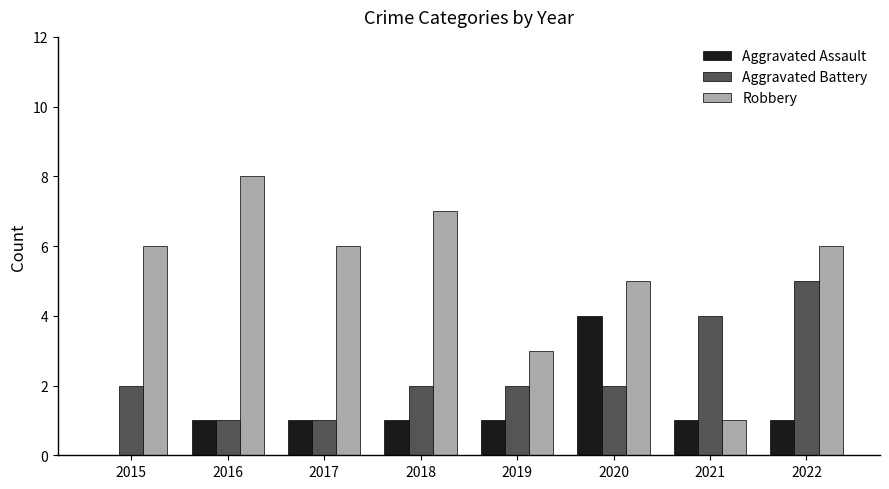

What is the approximate value of Robbery at 2019?

3